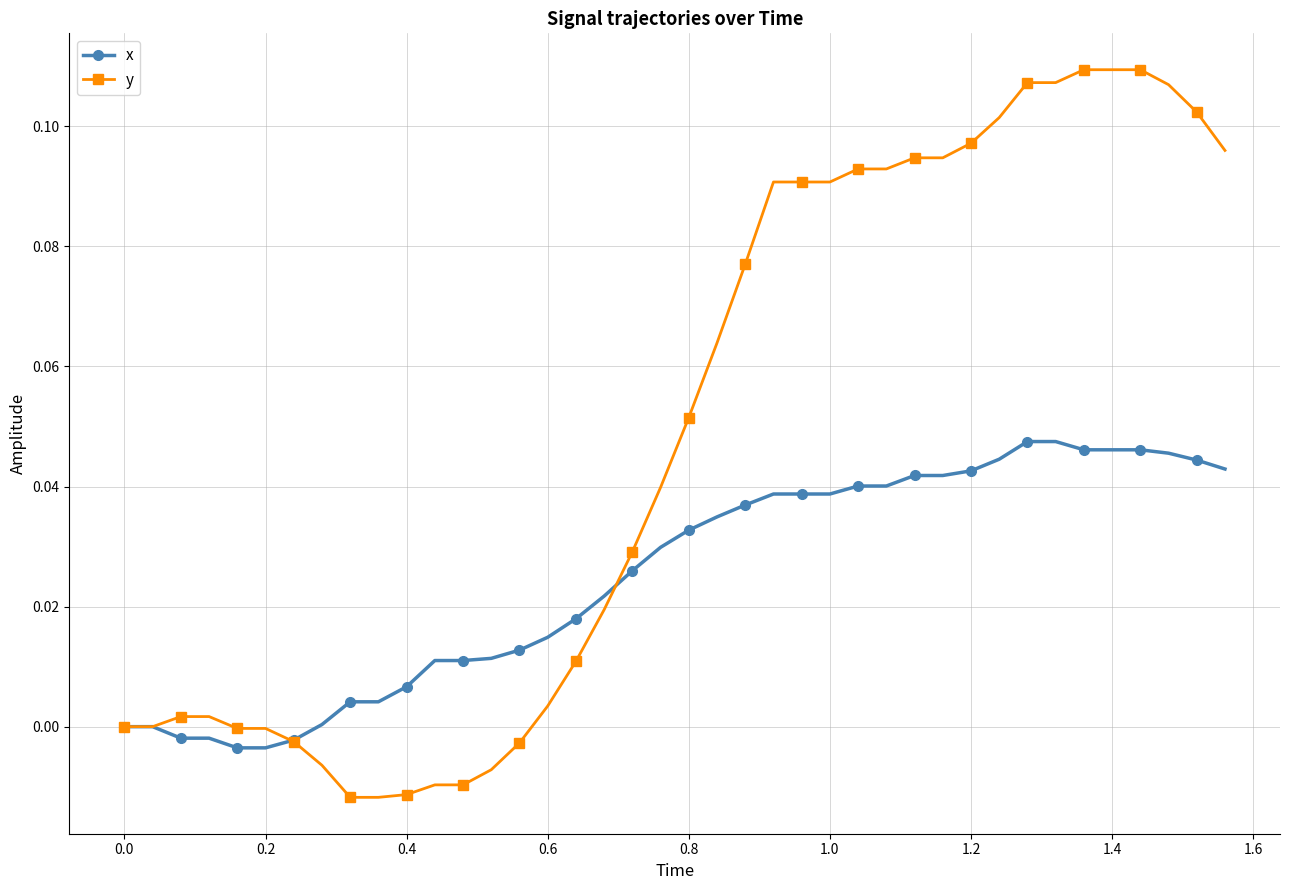

Which series has the widest spread of values?

y